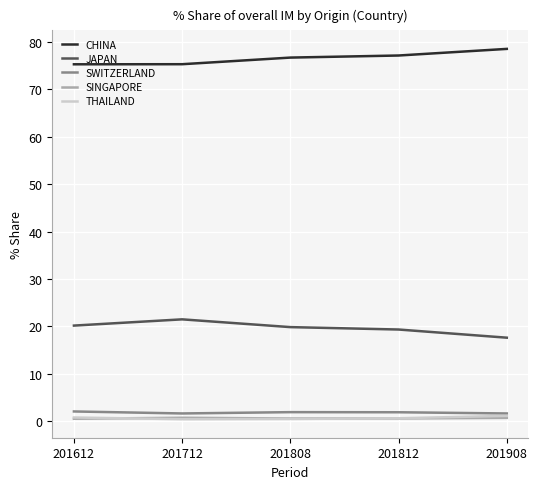

Which label corresponds to the largest value in the chart?

201908